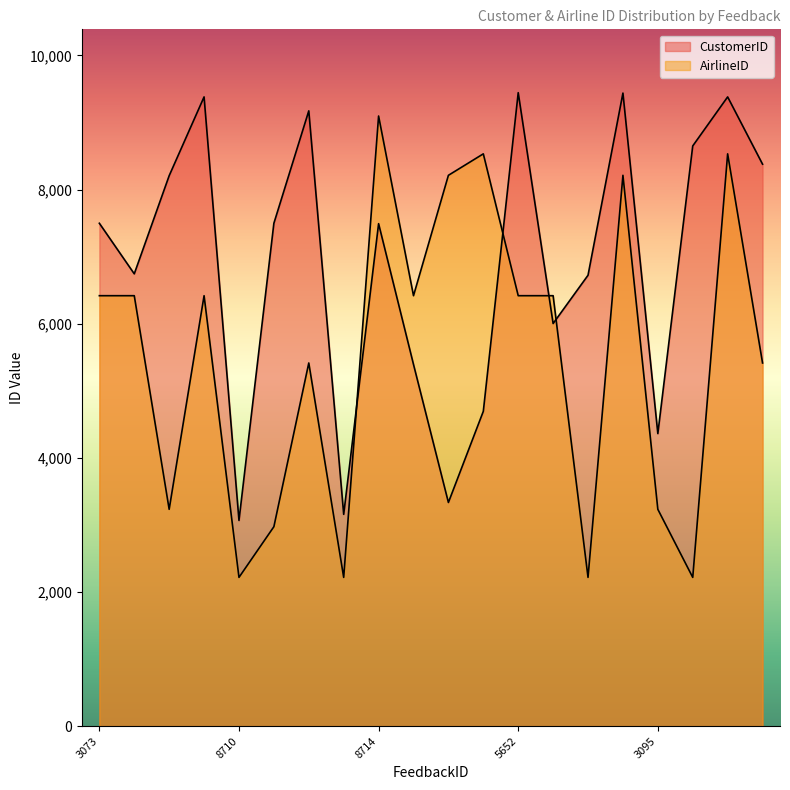

At which category does the chart reach its minimum across all series?

8710